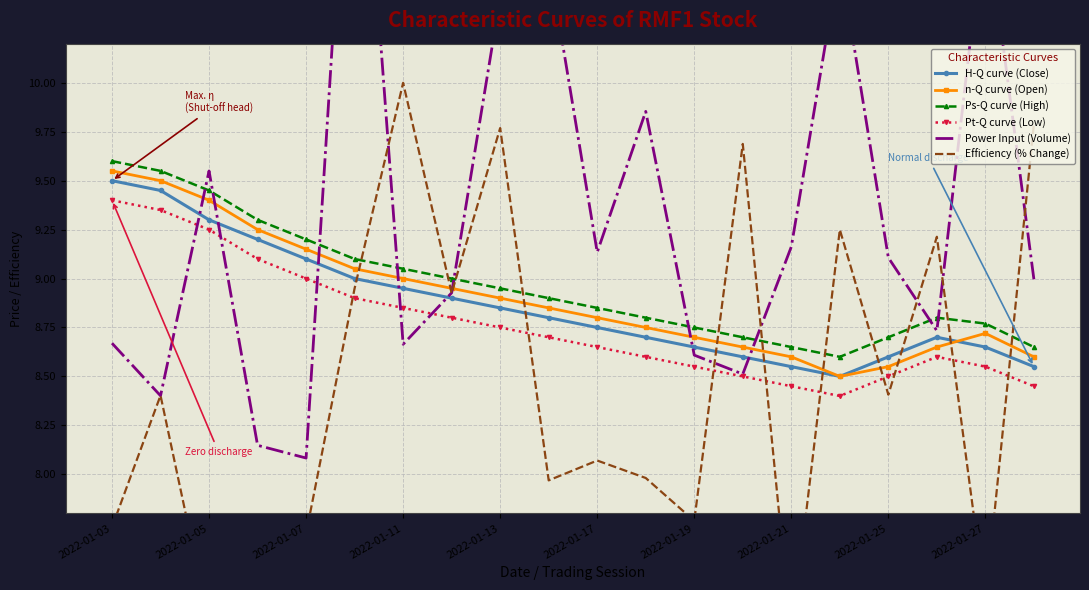

What is the average value of the Ps-Q curve (High) series?

9.0